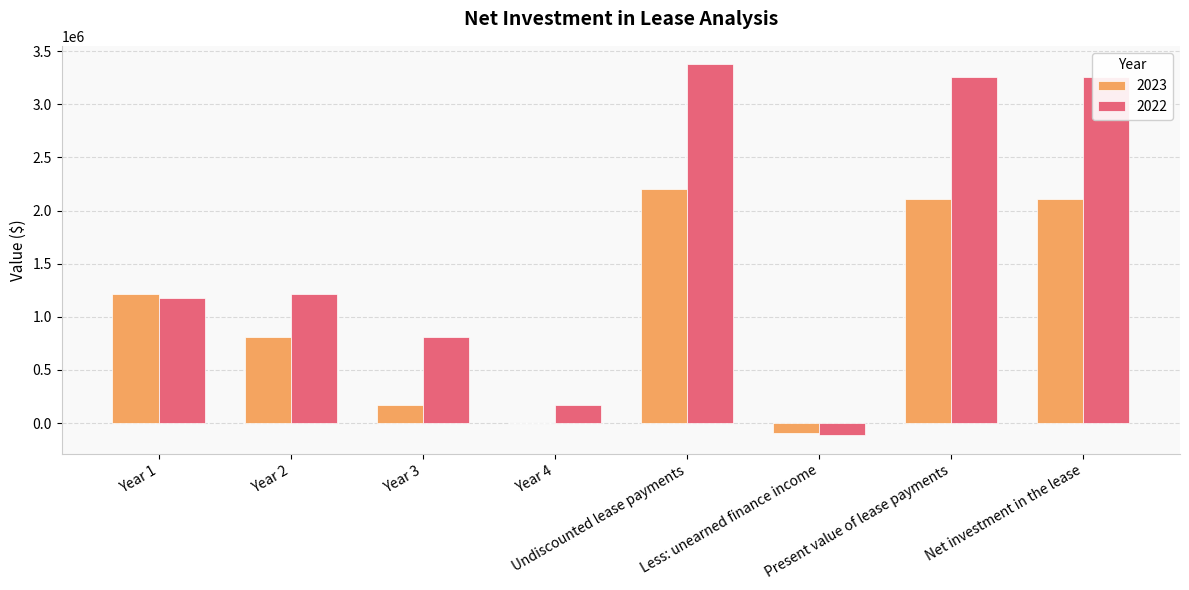

Which series has the largest total across all categories?

2022